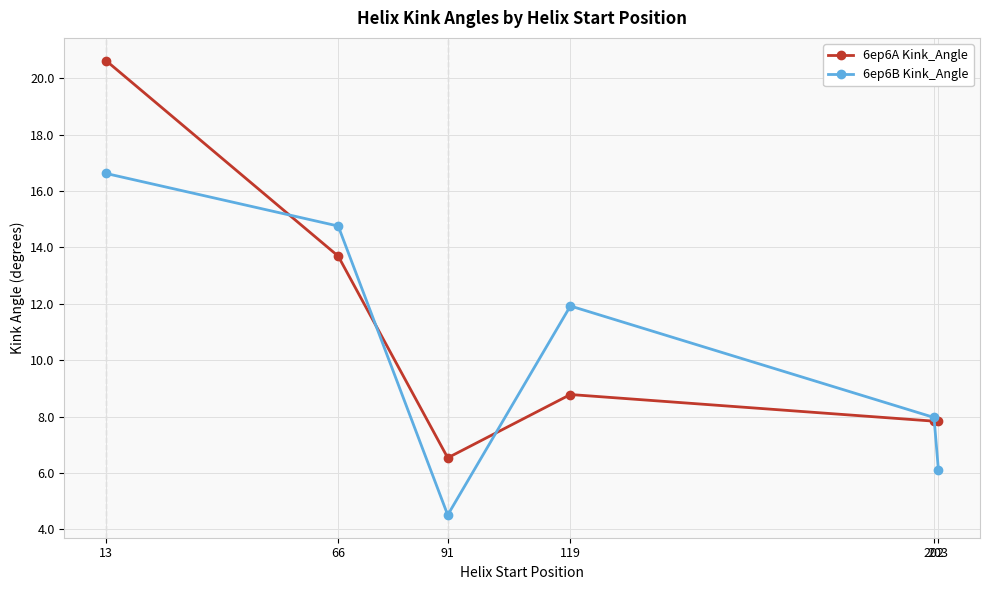

In 6ep6B Kink_Angle, how many points are lower than both neighbors (excluding endpoints)?

1